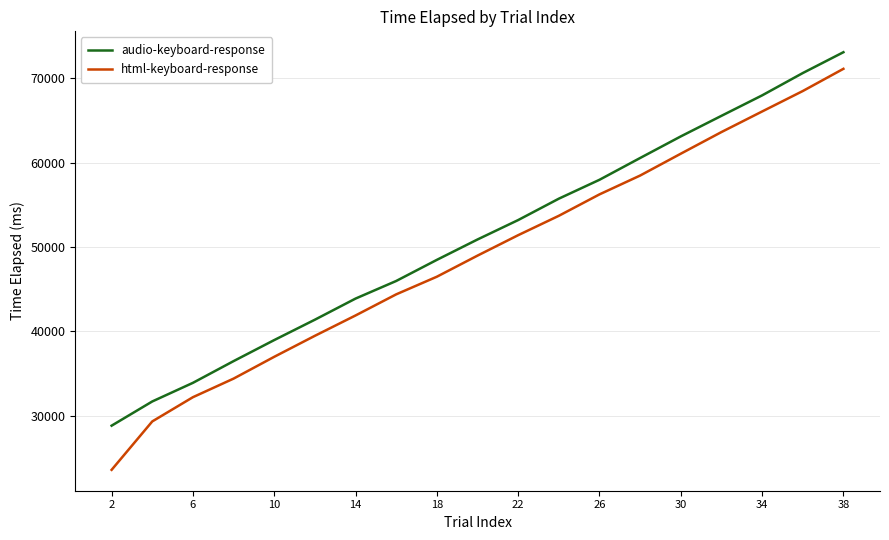

What is the difference between the maximum and minimum values in the audio-keyboard-response series?

44288